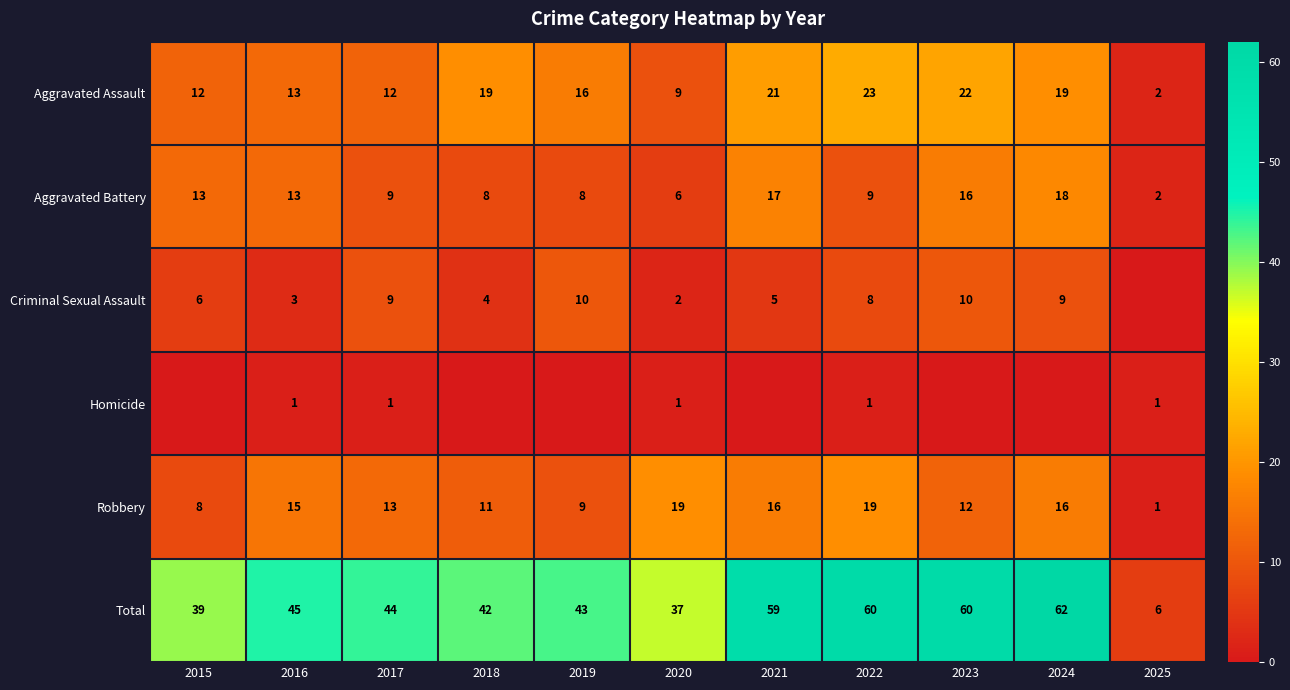

What is the maximum value shown in the chart?

62